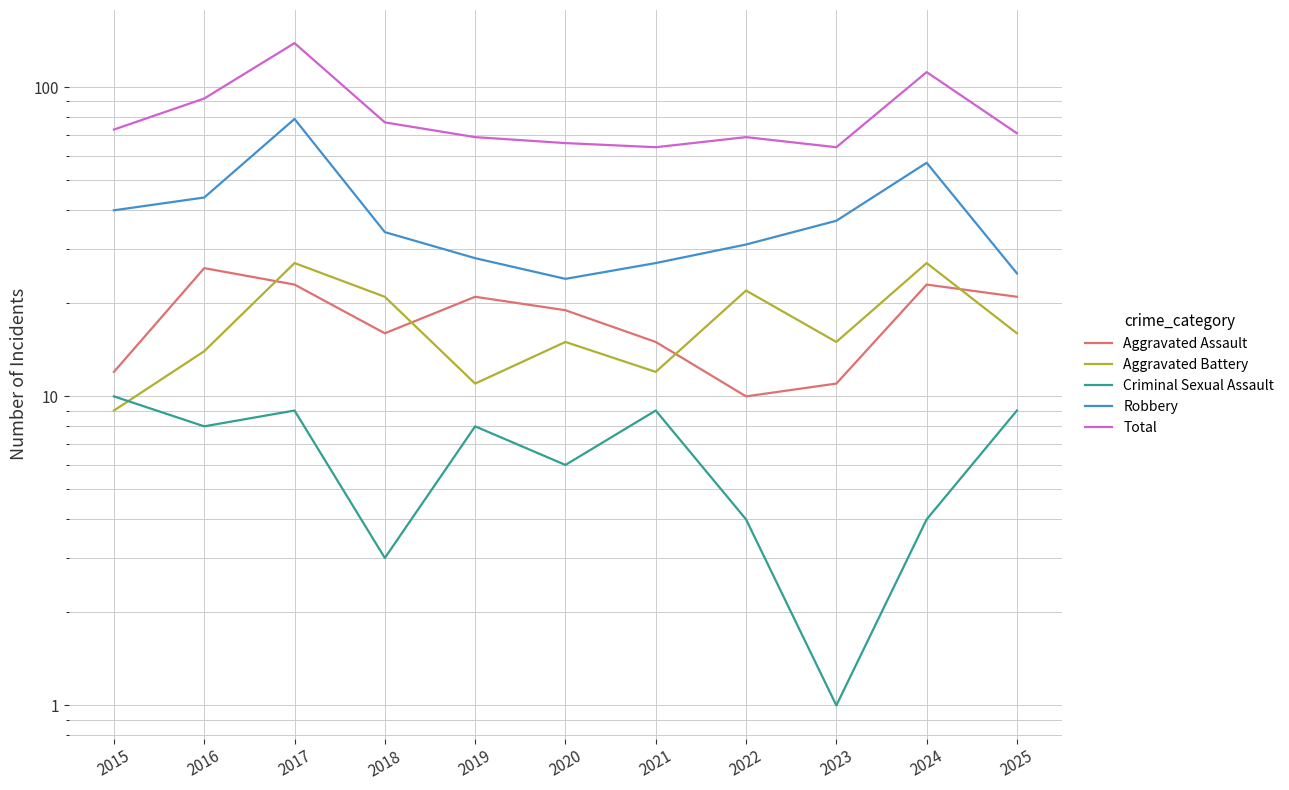

The value of Criminal Sexual Assault at 2018 is 3. True or false?

True